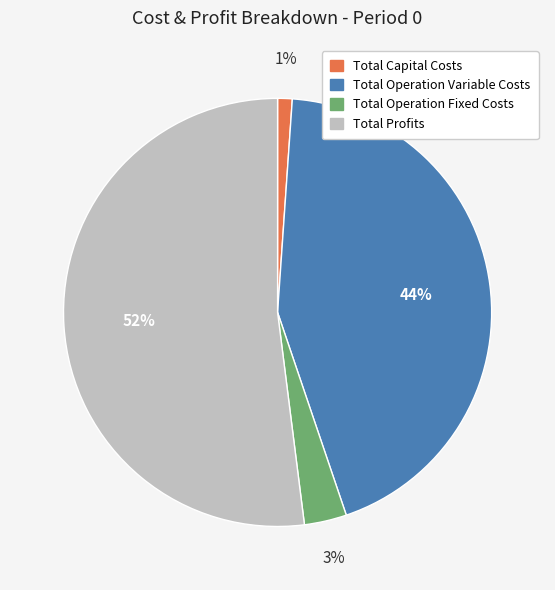

To the nearest percent, what is the average slice percentage?

25%